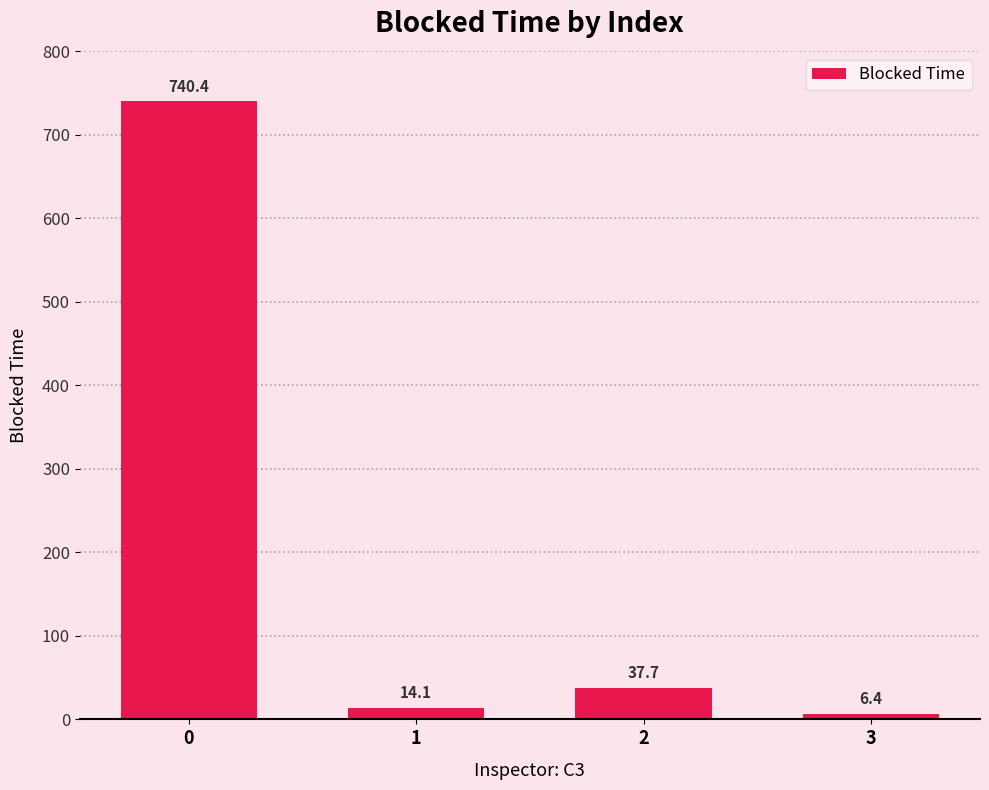

What is the sum of the values at 0 and 1?

754.5